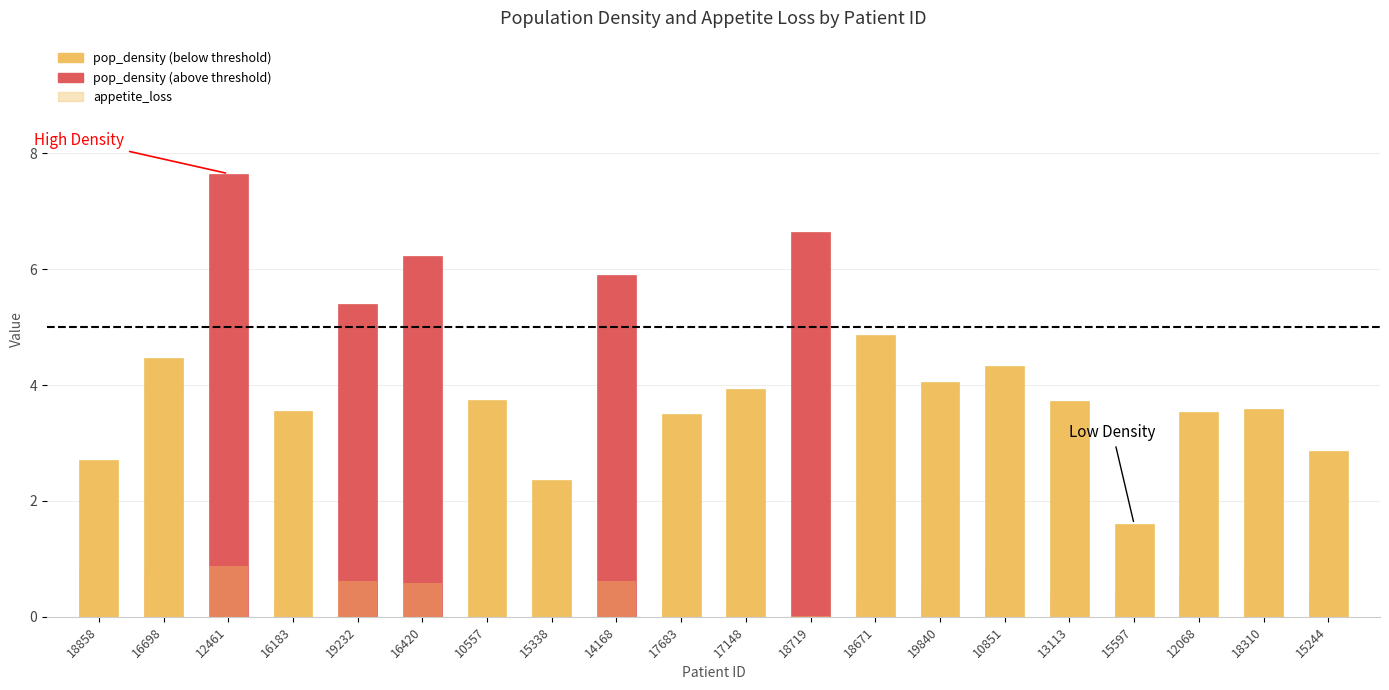

How many series are shown in this chart?

2